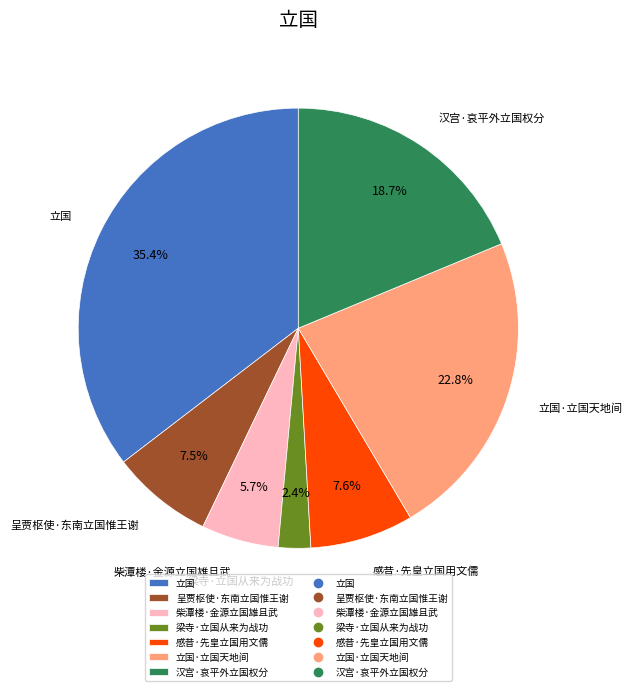

What is the total percentage of 立国 and 柴潭楼·金源立国雄且武?

41.1%